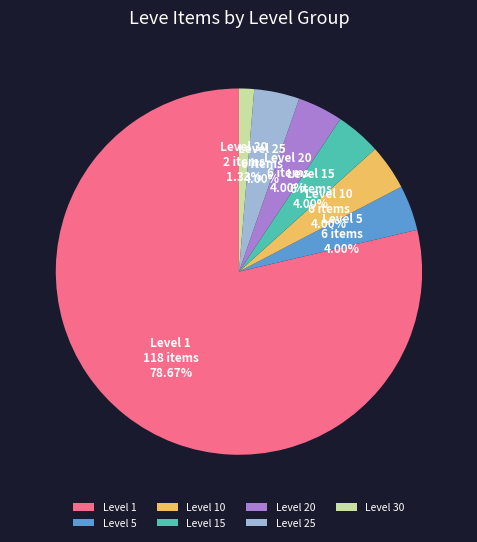

Is there a majority slice in this chart?

Yes